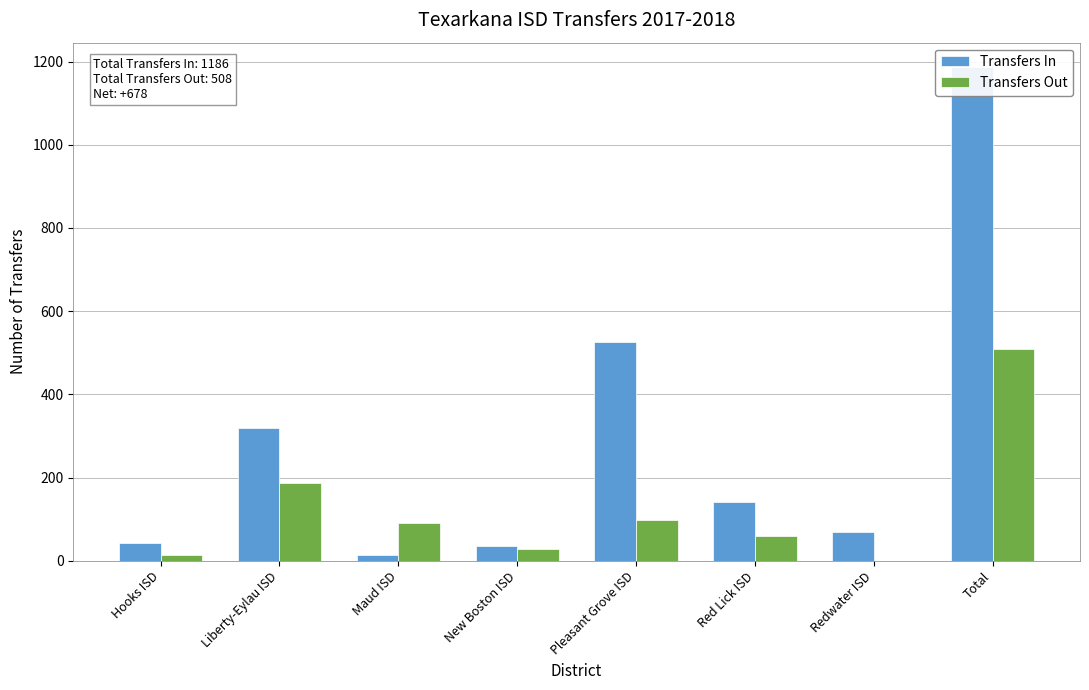

The value of Transfers Out at Redwater ISD is -315. True or false?

False